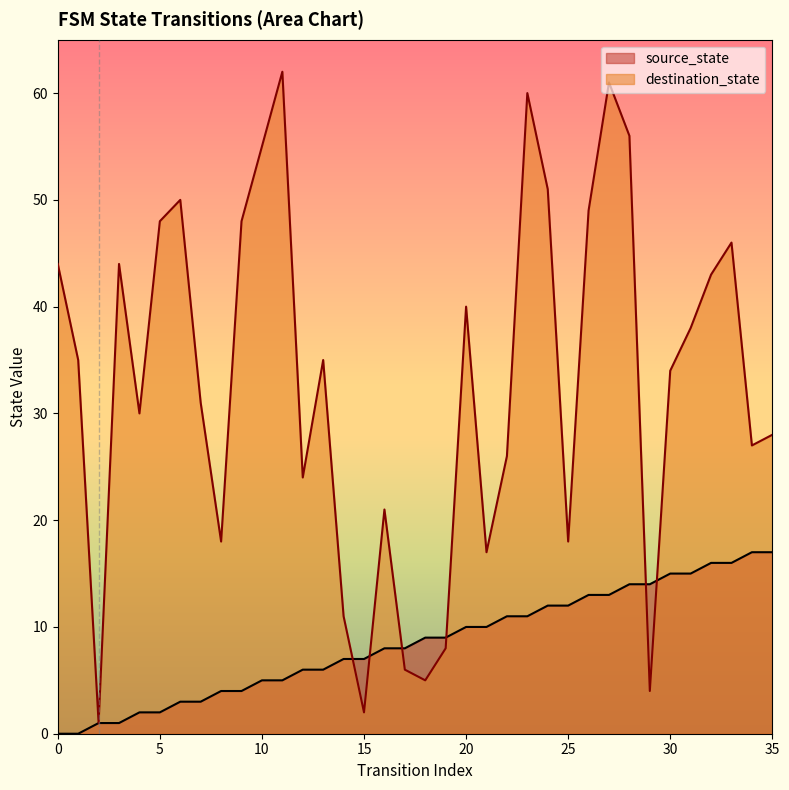

What are all the series names shown in the legend?

source_state, destination_state